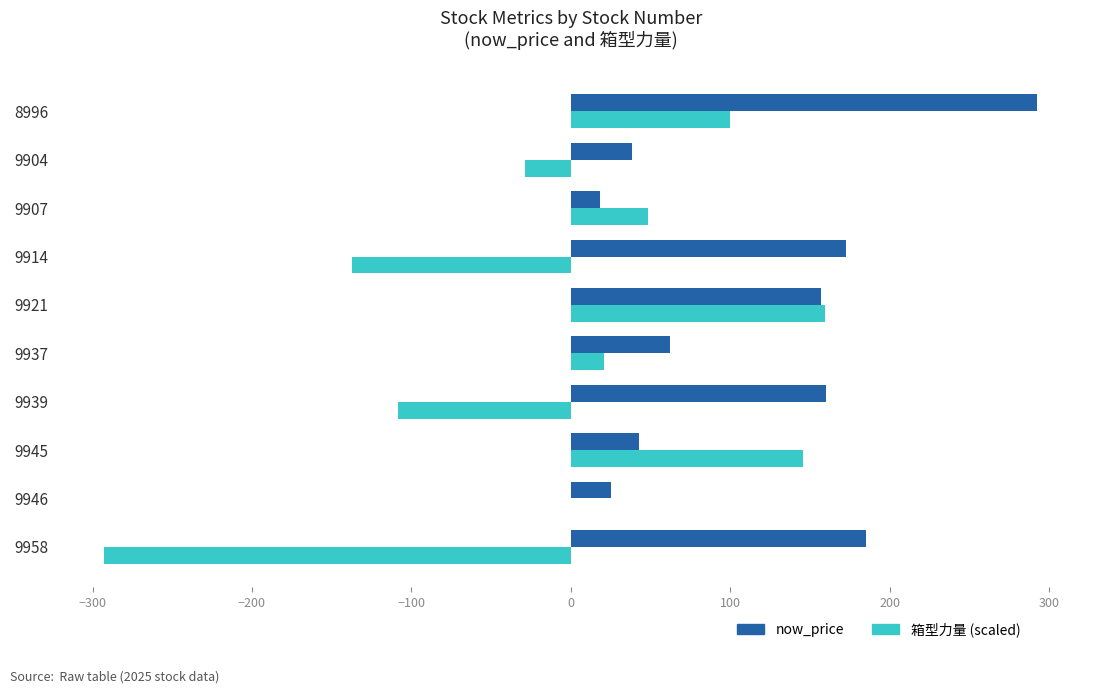

The now_price series shows 75.6 at 9945. True or false?

False